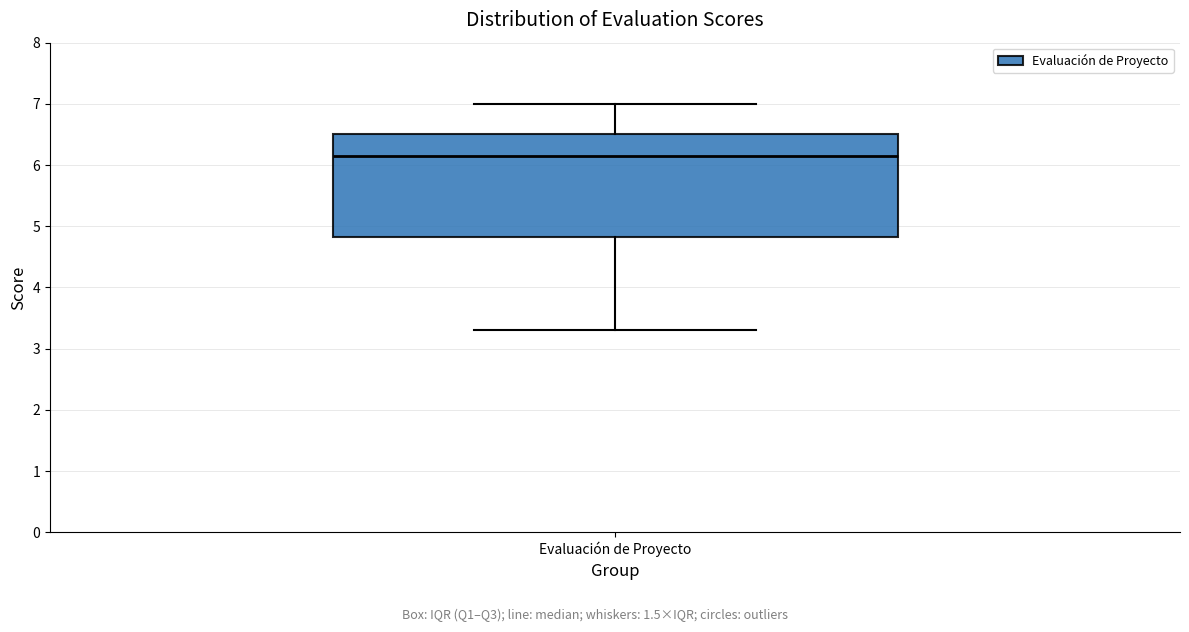

Where does the median line of the box for Evaluación de Proyecto sit on the y-axis? The values are not printed on the chart, so give them approximately, as read against the axis.

6.2